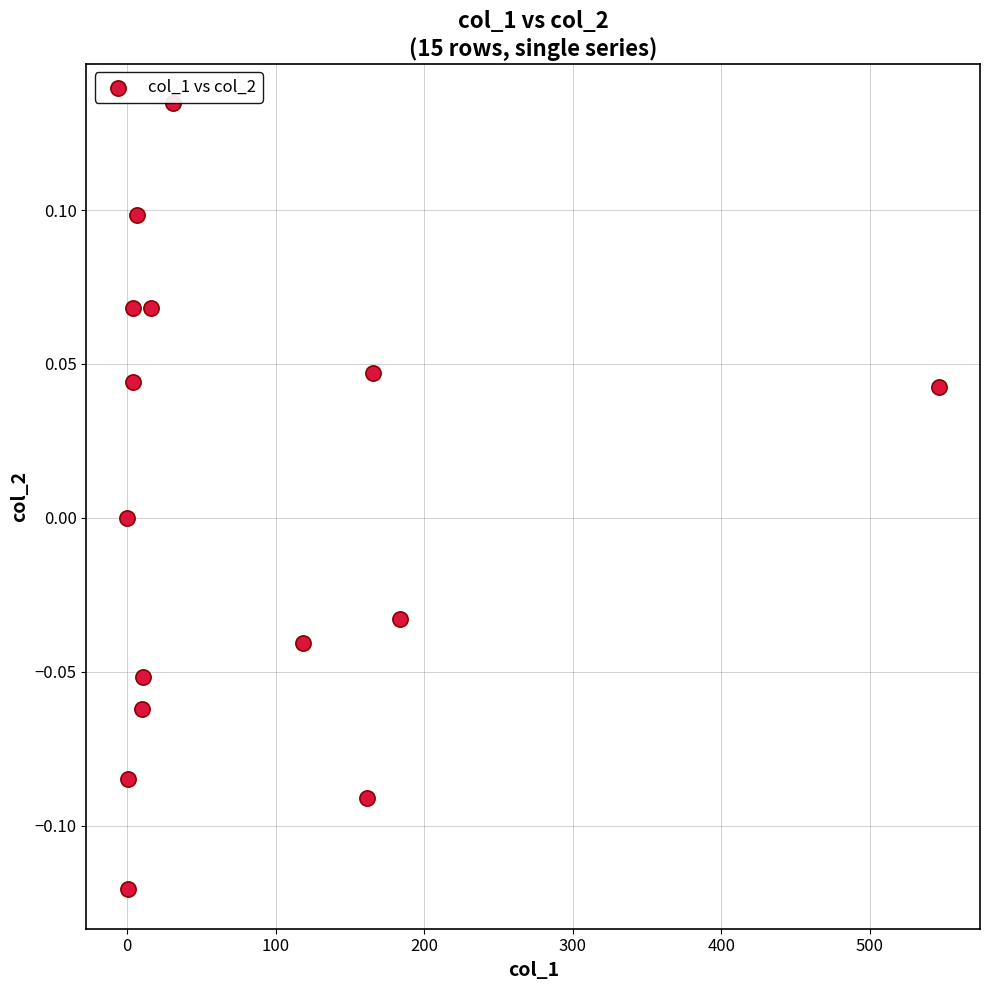

What is the range of X values (max minus min)?

546.7